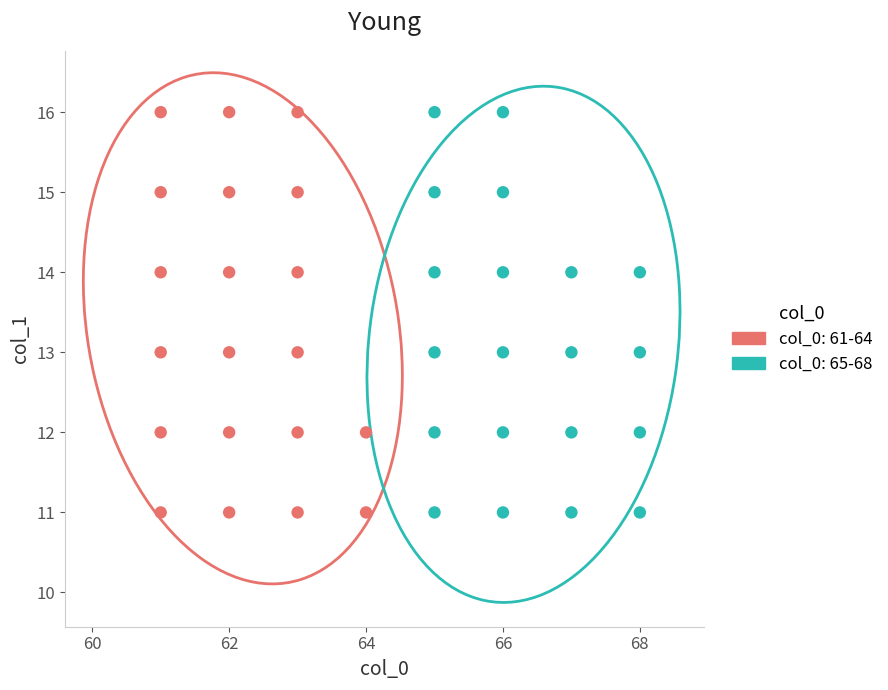

What are all the series names shown in the legend?

col_0: 61-64, col_0: 65-68